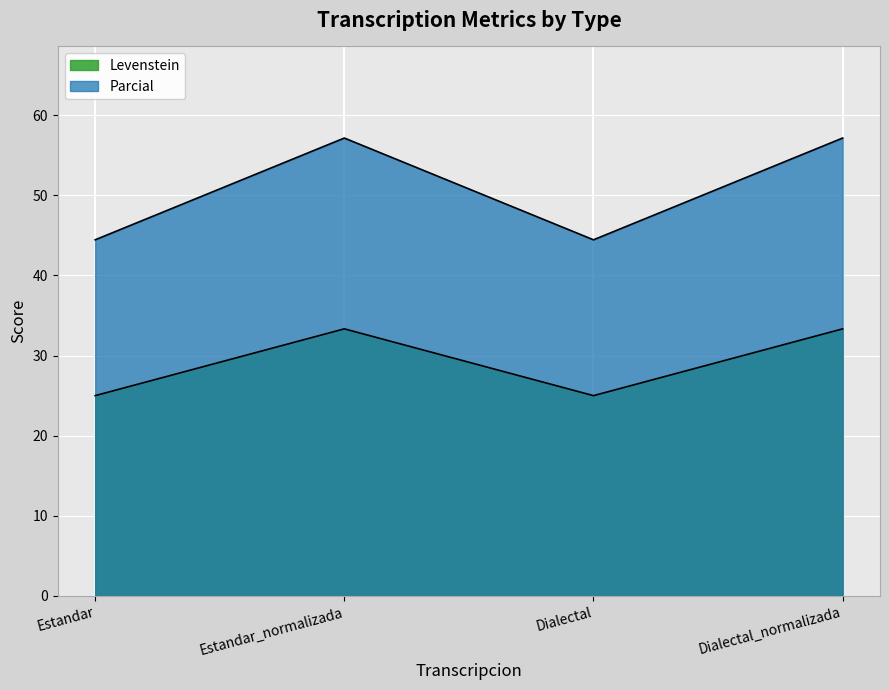

How many values in the Parcial series exceed 57?

2